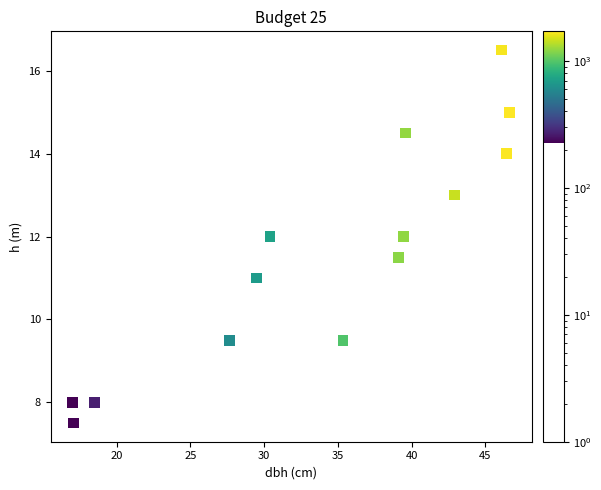

What is the range of X values (max minus min)?

29.6